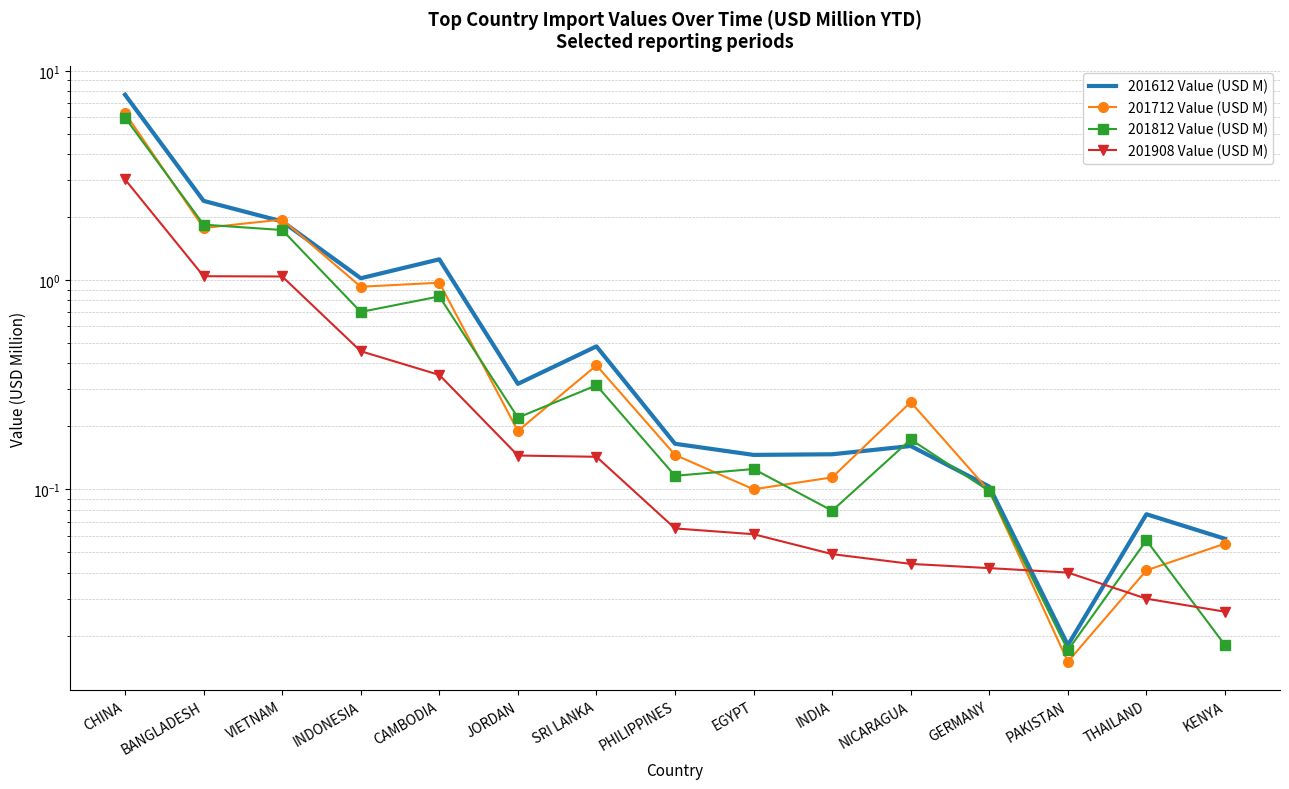

Where is the first local maximum for 201612 Value (USD M)?

CAMBODIA